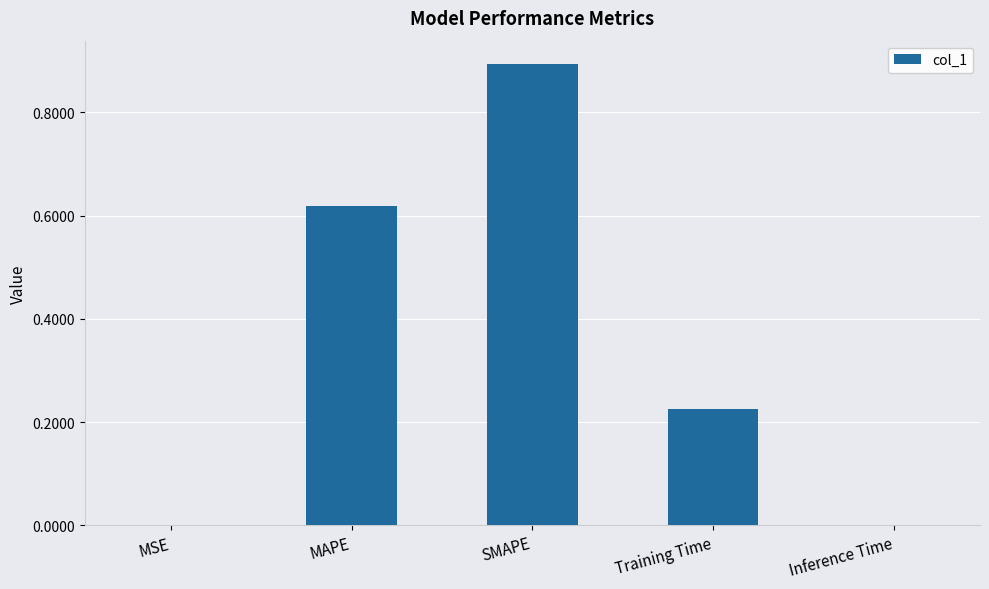

What is the maximum value shown in the chart?

0.9